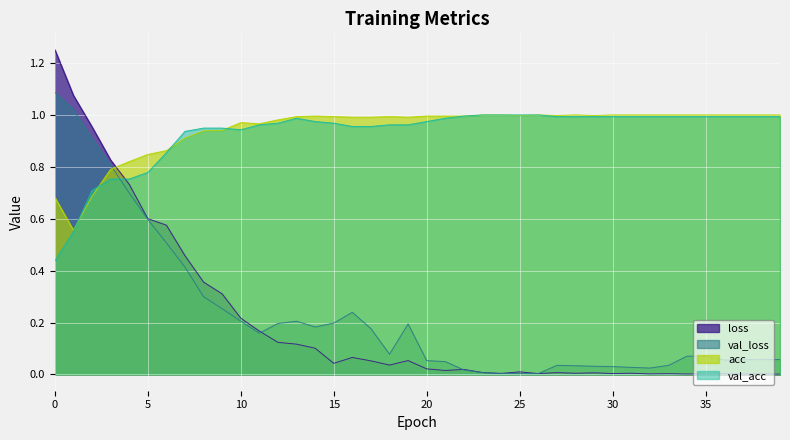

What is the value of the val_acc point at the 20th from the left?

1.0